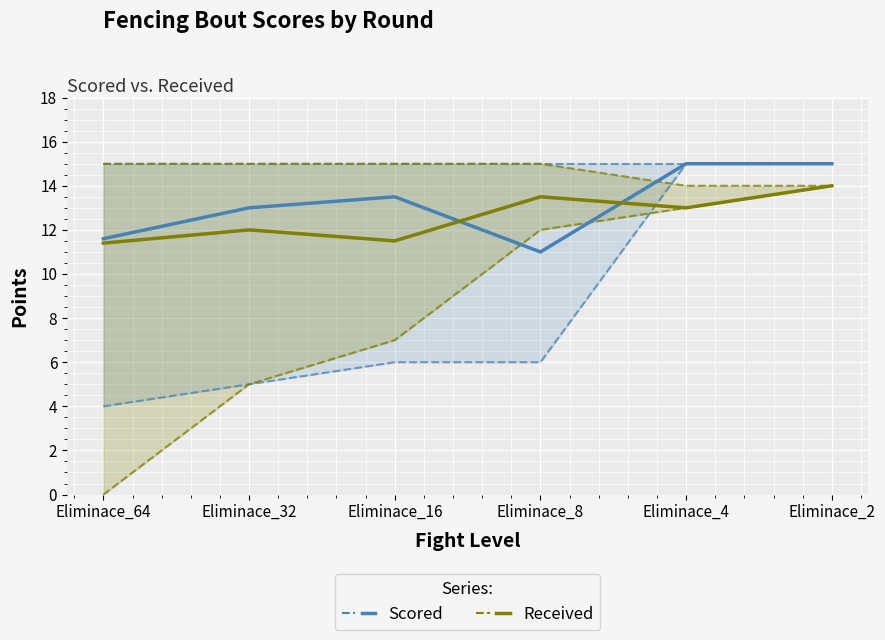

What is the difference between the highest and lowest values at Eliminace_16?

2.0